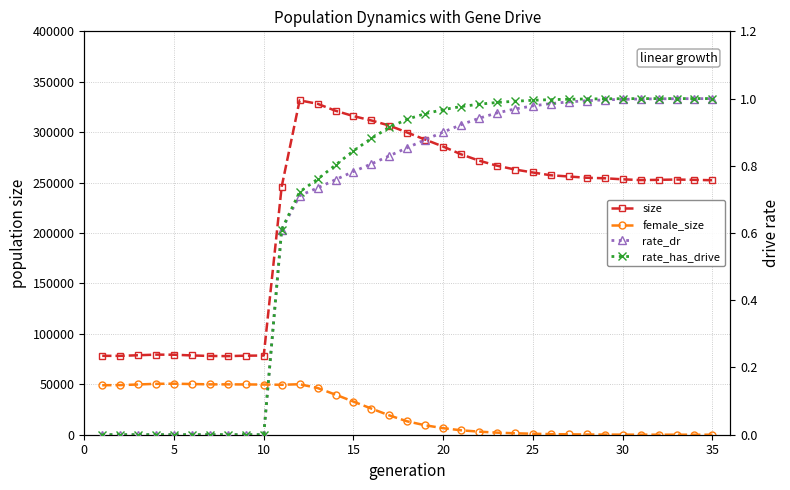

Does the chart display data point markers on the line(s)?

Yes